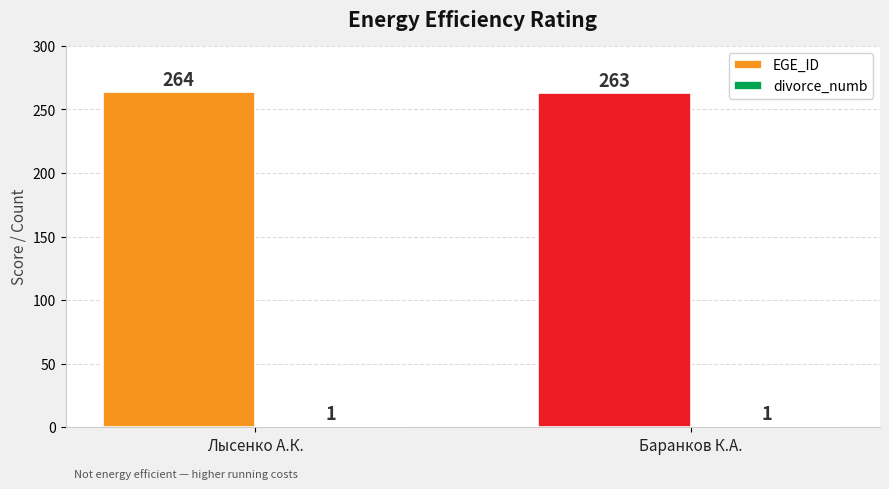

What is the label of the 2nd bar from the right?

Лысенко А.К.